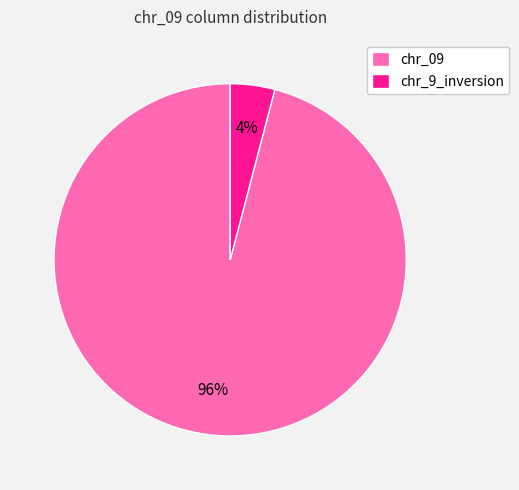

Which category has the biggest portion of the pie?

chr_09